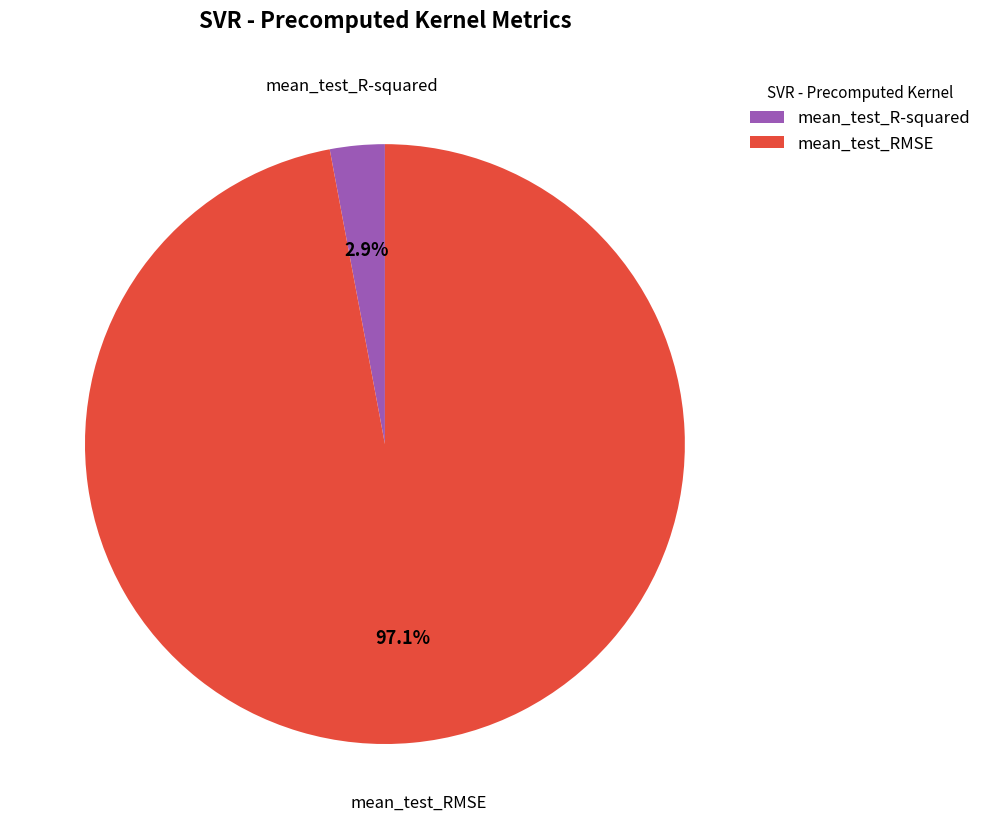

Which slice is the smallest?

mean_test_R-squared